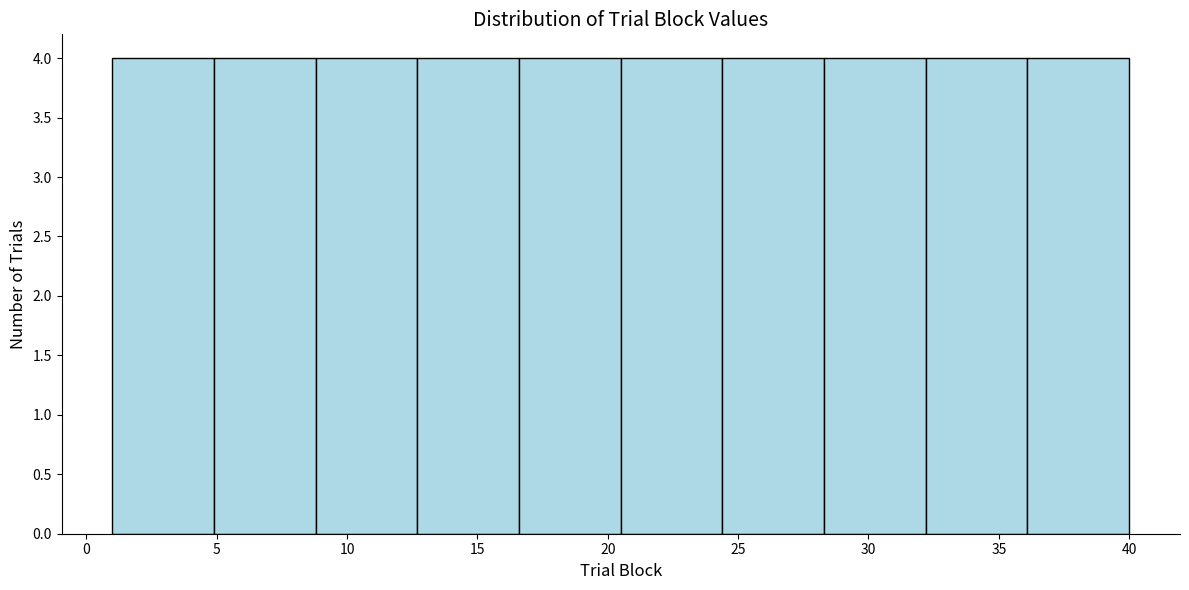

What is the height of the bar covering 16.6 to 20.5 on the x-axis? Neither the bar edges nor the heights are printed on the chart, so give them approximately, as read against the axes.

4